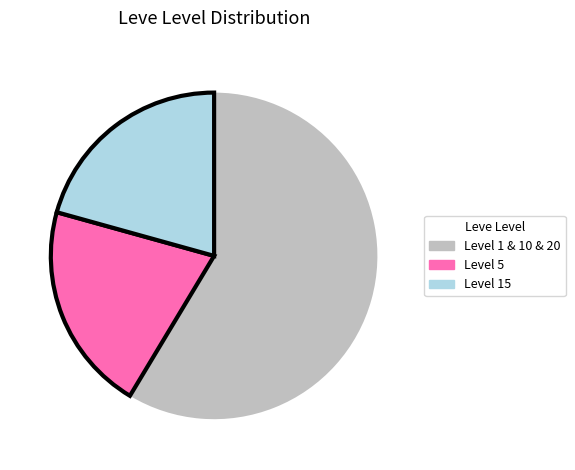

Is there any slice that represents more than half of the pie?

Yes